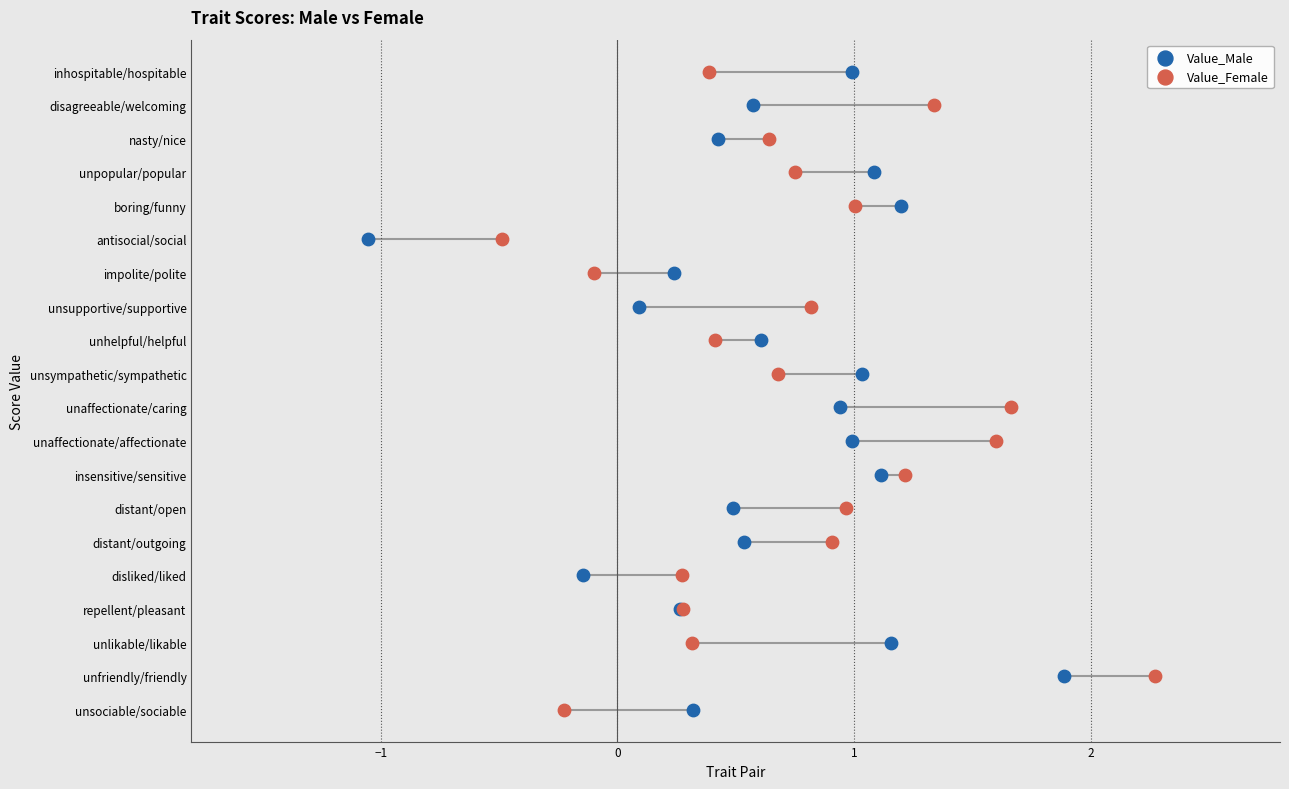

What are all the series names shown in the legend?

Value_Male, Value_Female